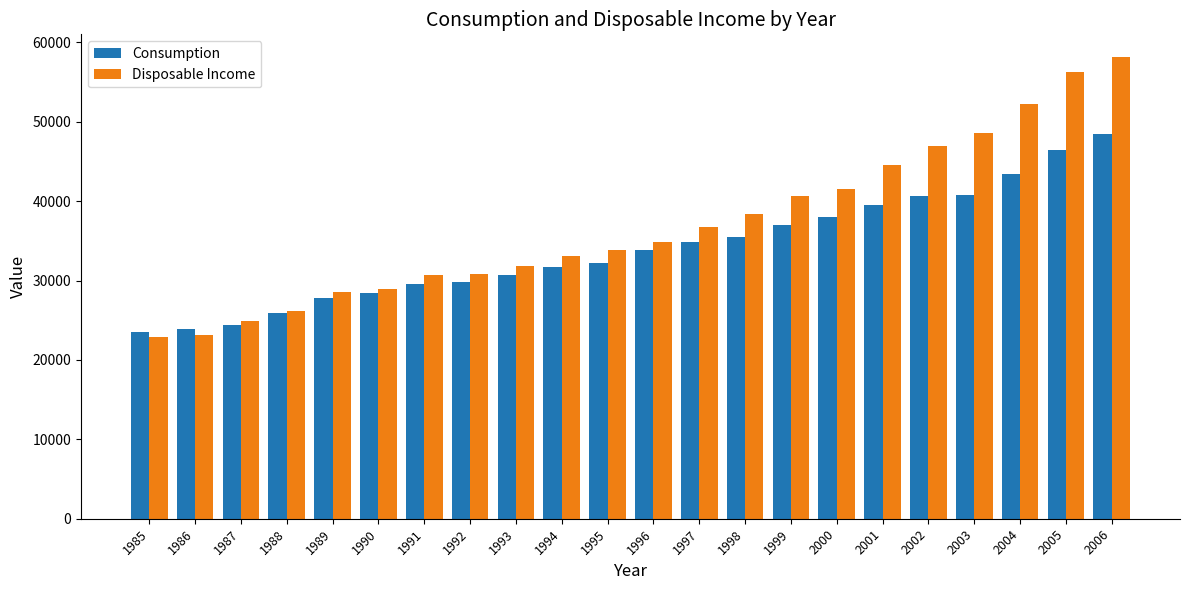

Is it true that Disposable Income equals 33864 at 1995?

True